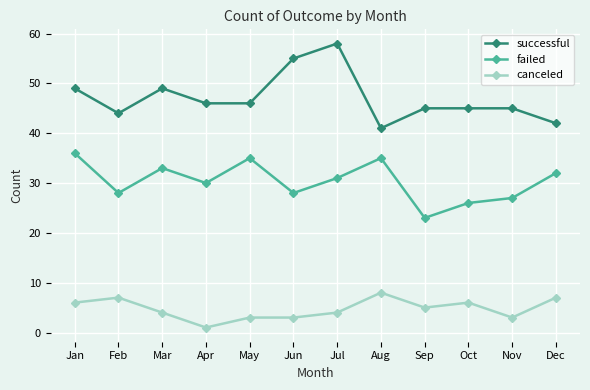

True or false: failed has a value of 56 at Dec.

False